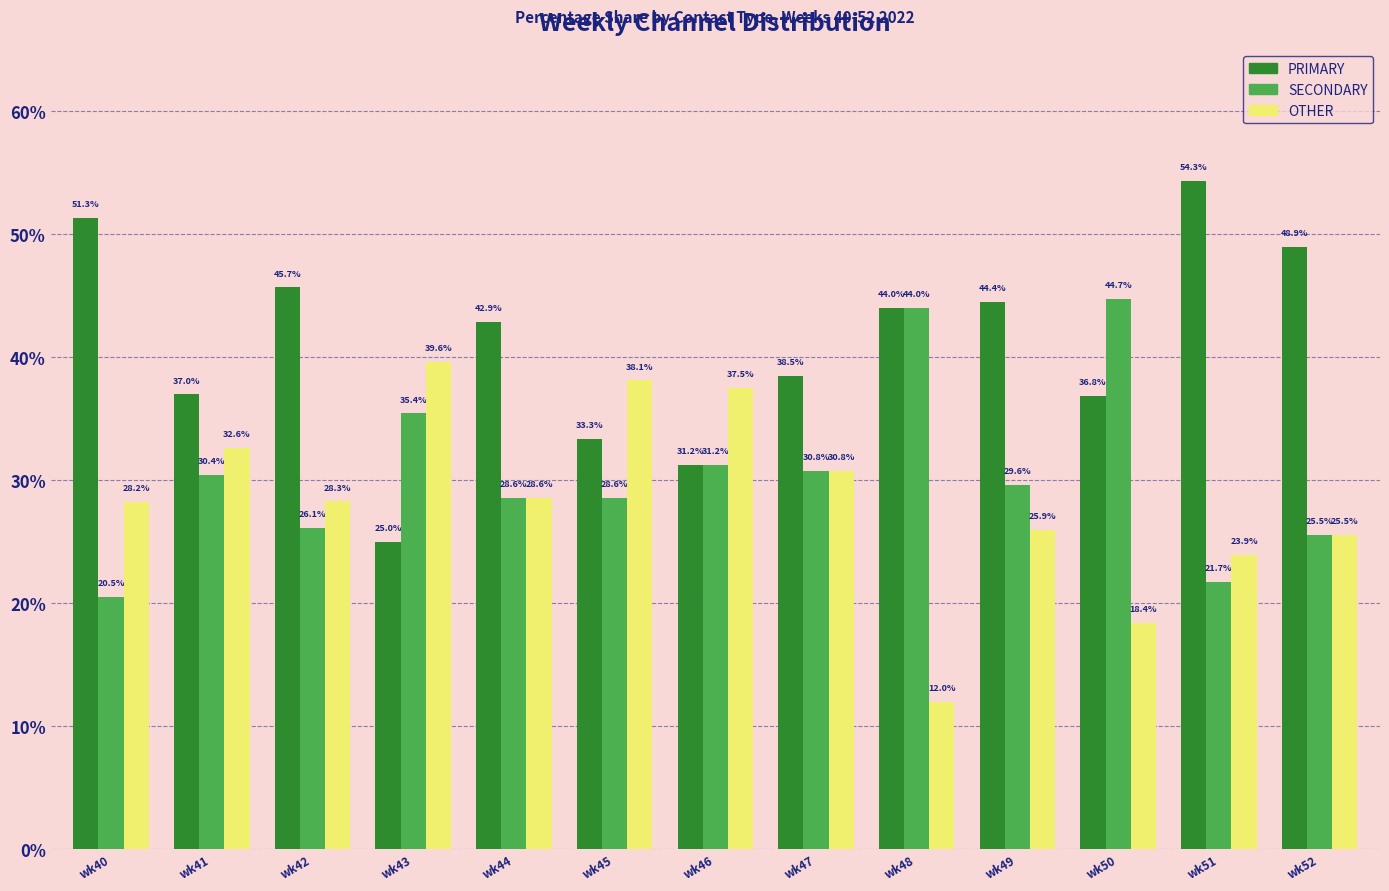

What is the greatest value displayed?

54.3